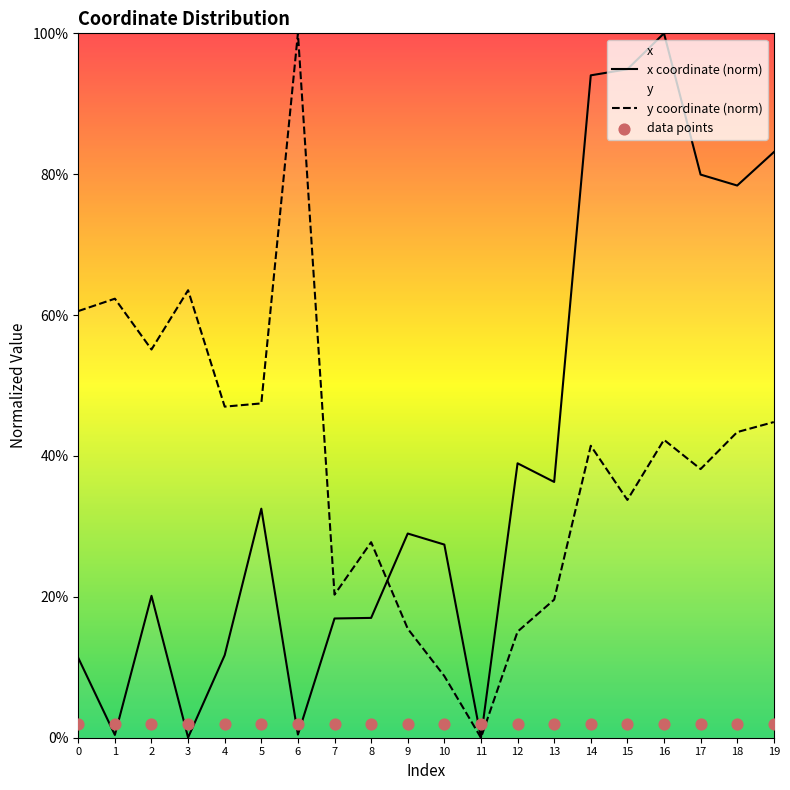

What is the total value across all series at 13?

0.6